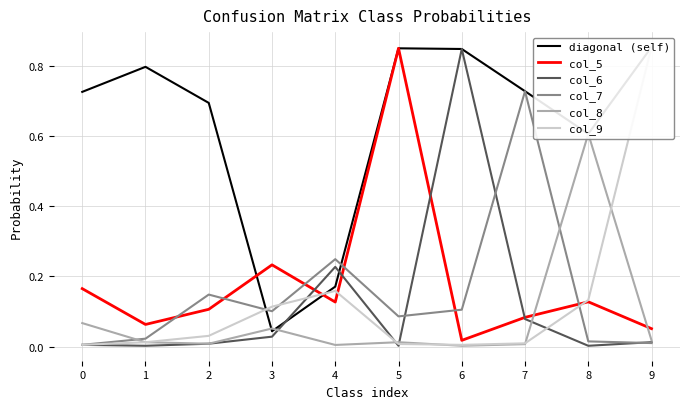

What is the sum of the col_7 values at 1 and 3?

0.1